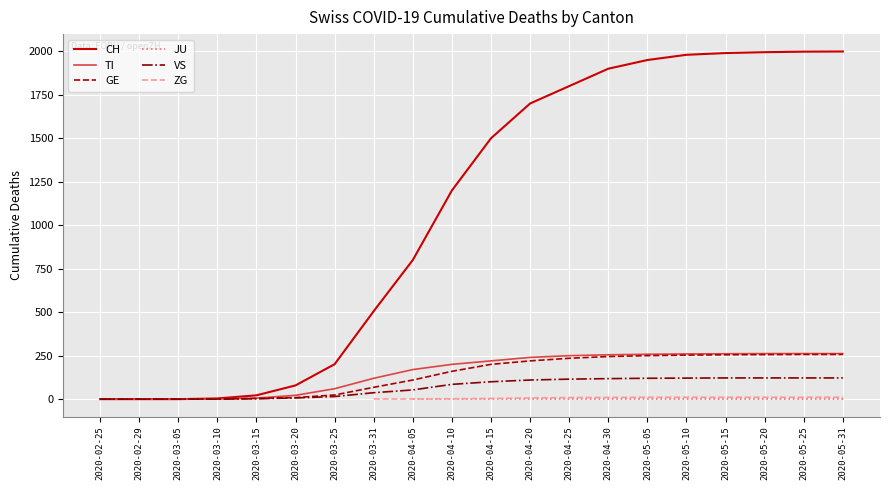

What is the approximate value of ZG at 2020-04-05?

1.0